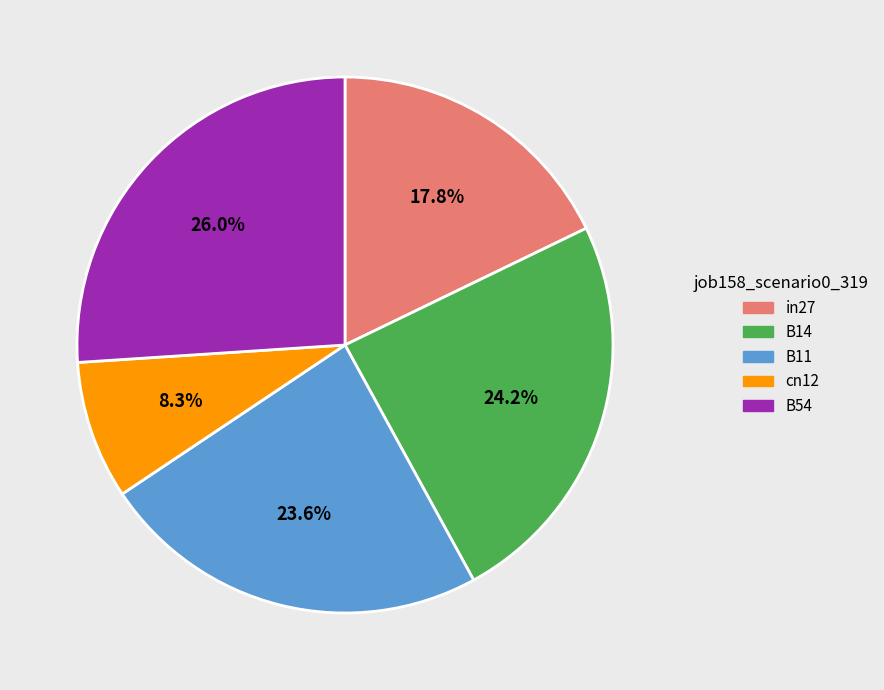

How many slices are in this pie chart?

5